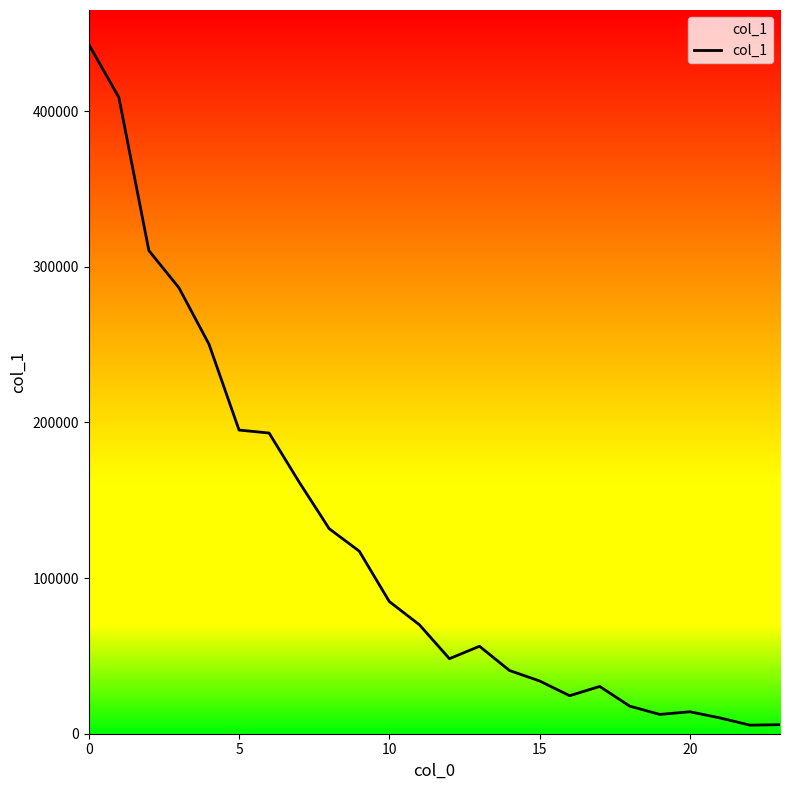

What is the difference between the maximum and minimum values?

437242